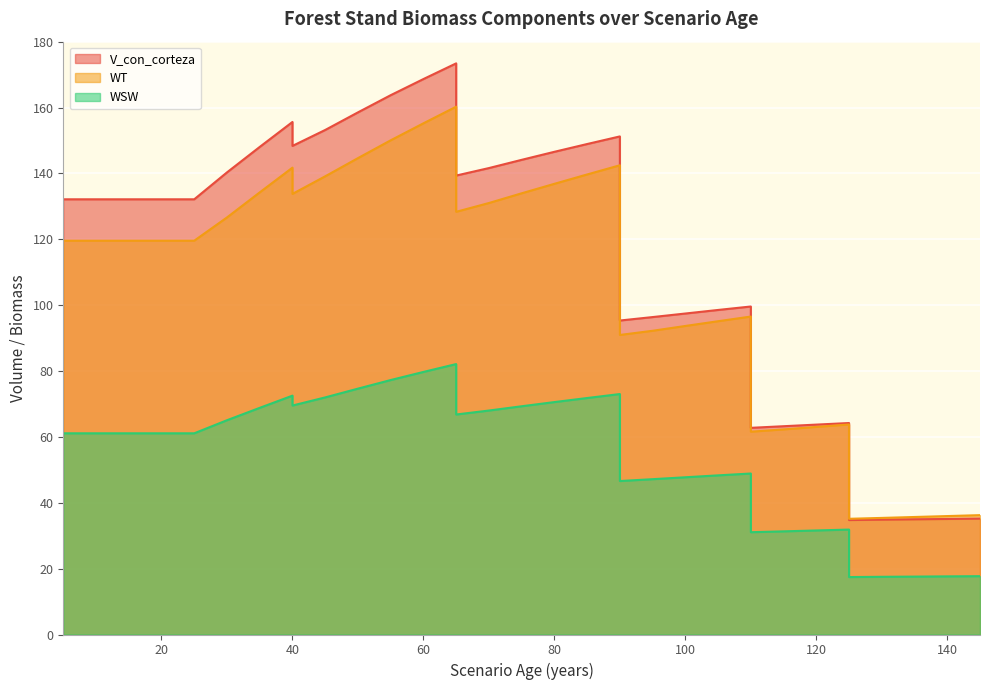

Which series has the largest range (max minus min)?

V_con_corteza